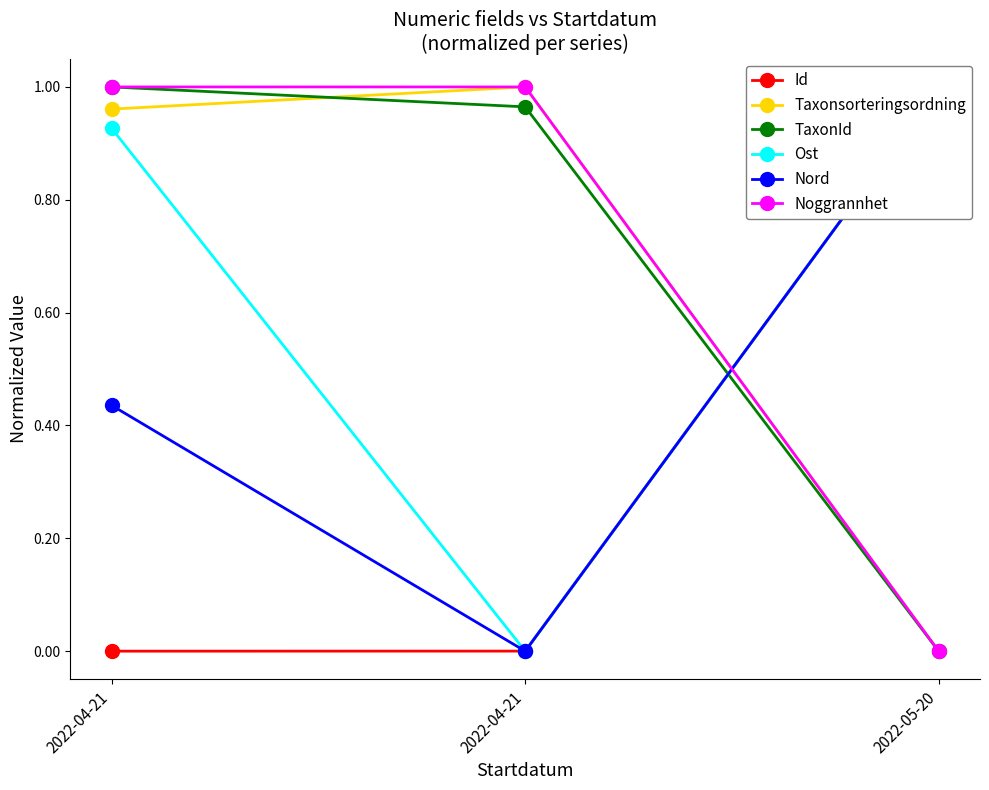

How many data points in TaxonId are above 0?

2